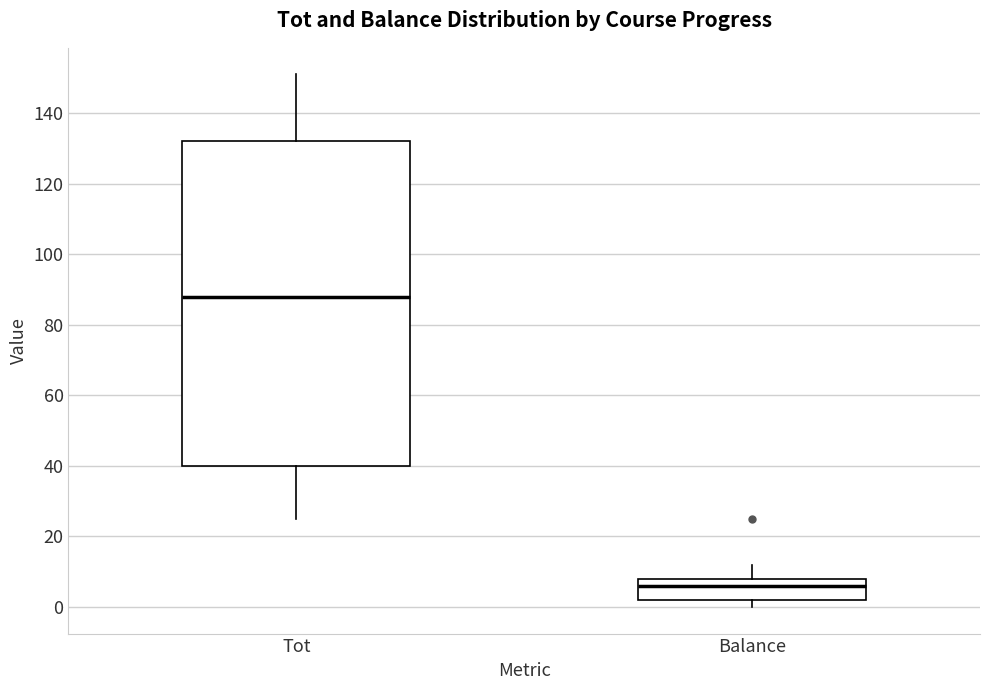

Reading left to right, transcribe this box plot: for each box, give where its median line is, the range the box spans, and where its two whiskers end, as read against the y-axis. The values are not printed on the chart, so give them approximately, as read against the axis.

Tot: median 88, box 40 to 132, whiskers 26 to 152
Balance: median 6, box 2 to 8, whiskers 0 to 12